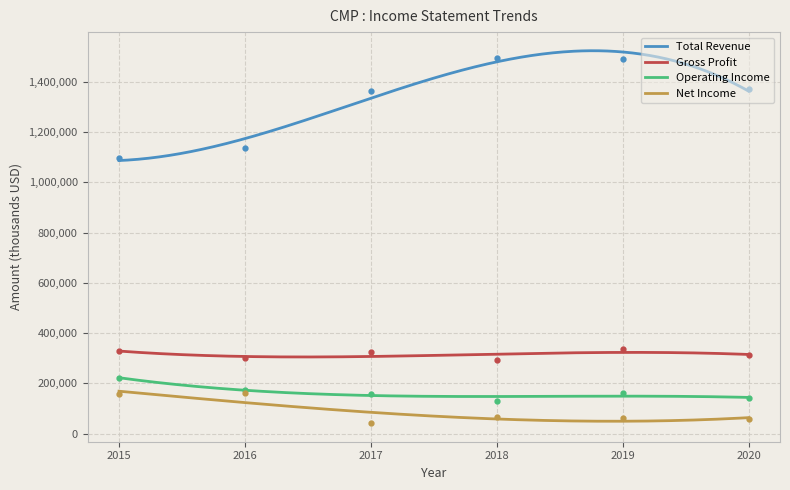

What are all the series names shown in the legend?

Total Revenue, Gross Profit, Operating Income, Net Income